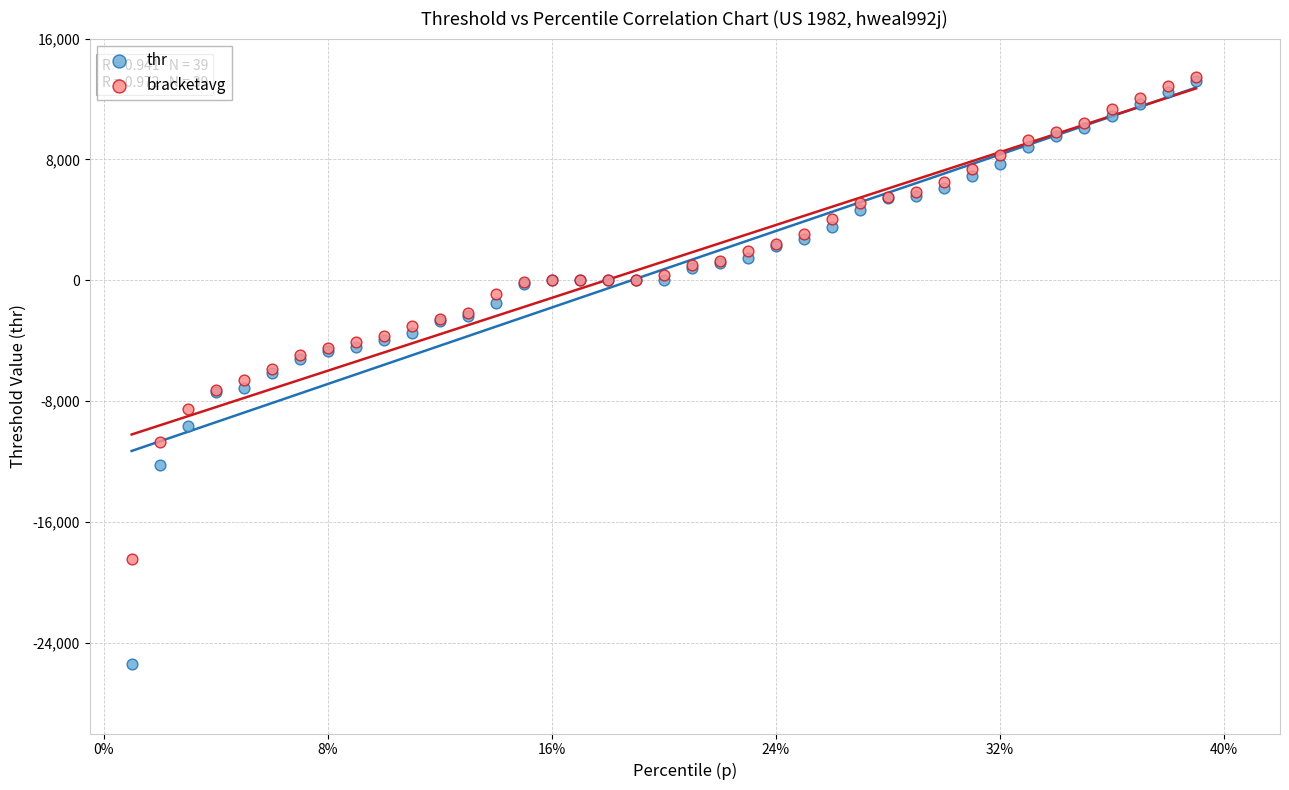

Which series reaches the minimum Y coordinate?

thr